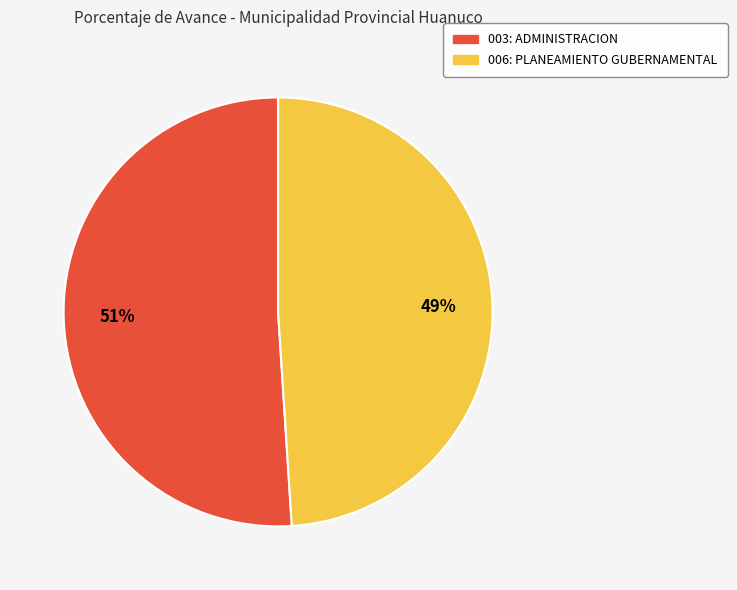

Count the number of slices in the pie.

2